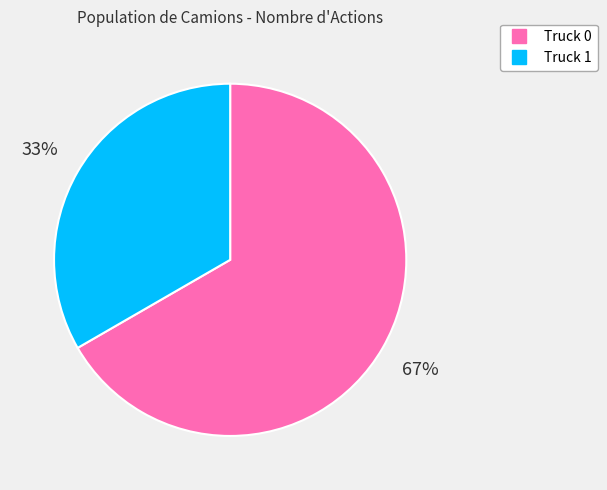

Combined, do Truck 0 and Truck 1 account for over 50%?

Yes